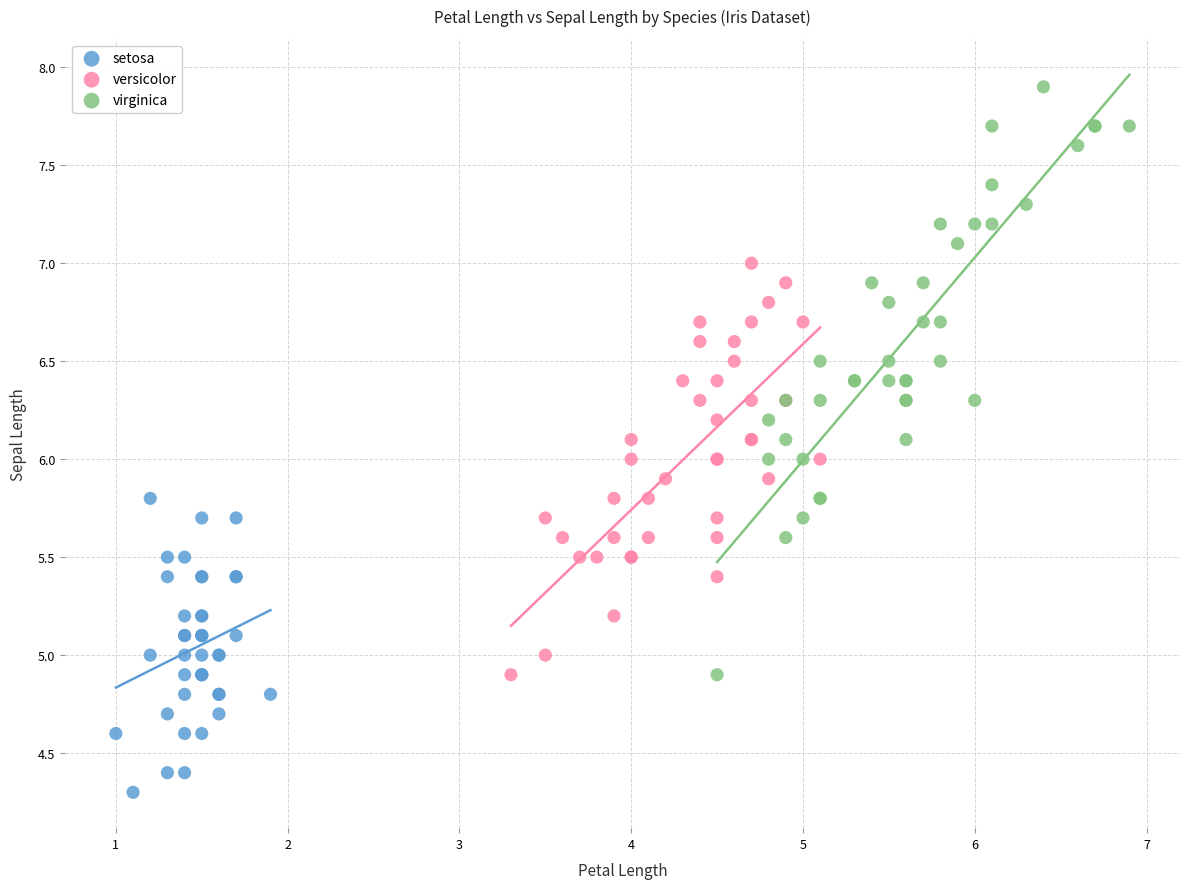

Which series has the largest Y range (max minus min)?

virginica